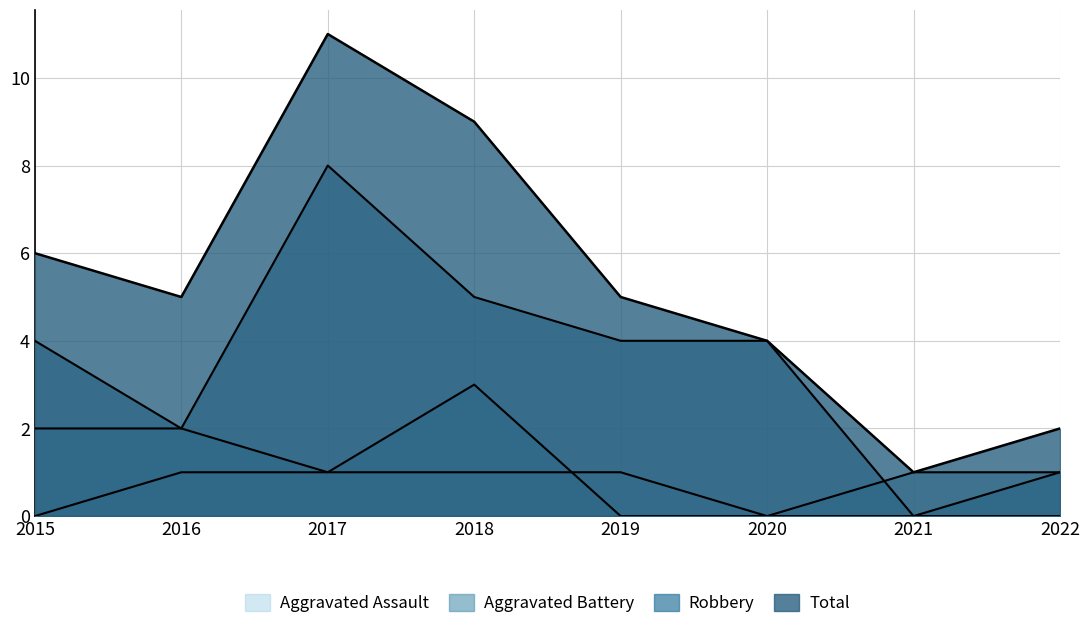

What is the sum of the Aggravated Battery values at 2015 and 2019?

2